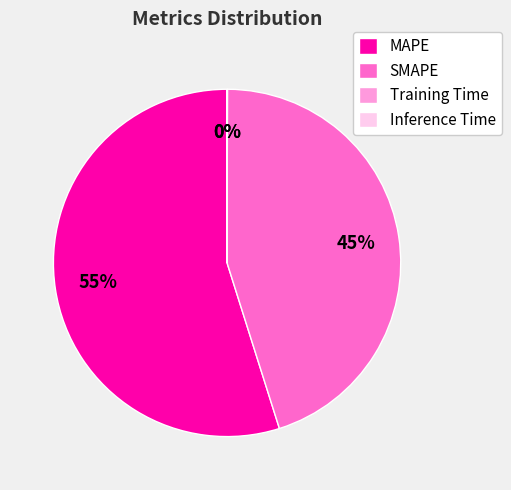

Which category has the biggest portion of the pie?

MAPE